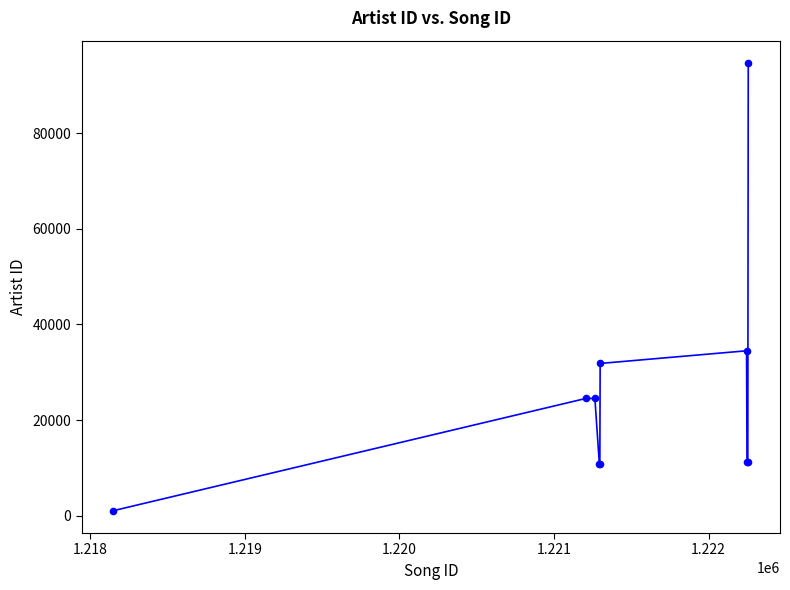

What Y value in the scatter plot is closest to 47878?

34491